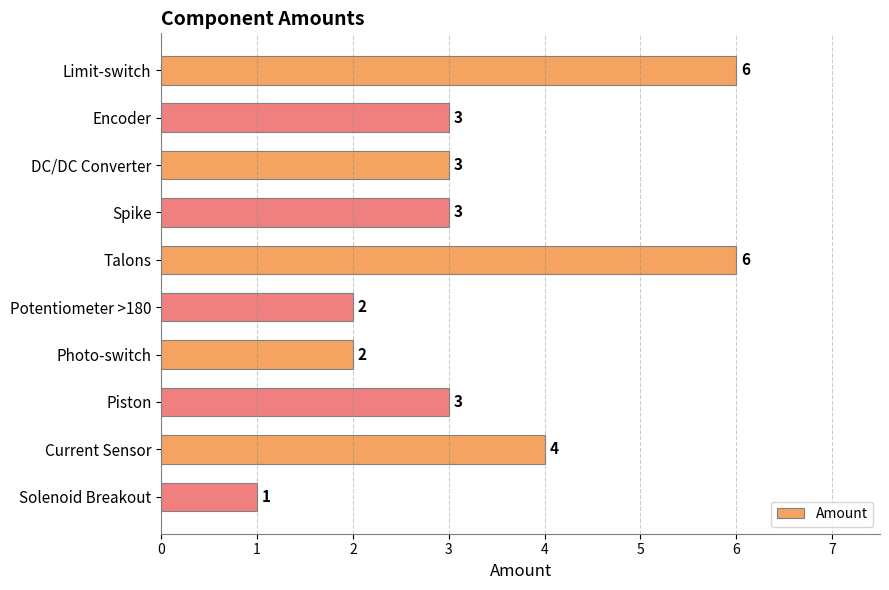

Reading top to bottom, what are all the values shown in this chart?

Limit-switch=6	Encoder=3	DC/DC Converter=3	Spike=3	Talons=6	Potentiometer >180=2	Photo-switch=2	Piston=3	Current Sensor=4	Solenoid Breakout=1